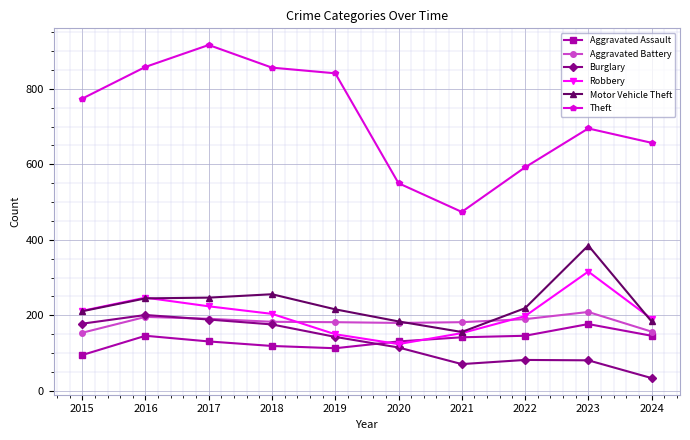

At which label does Motor Vehicle Theft reach its minimum?

2021